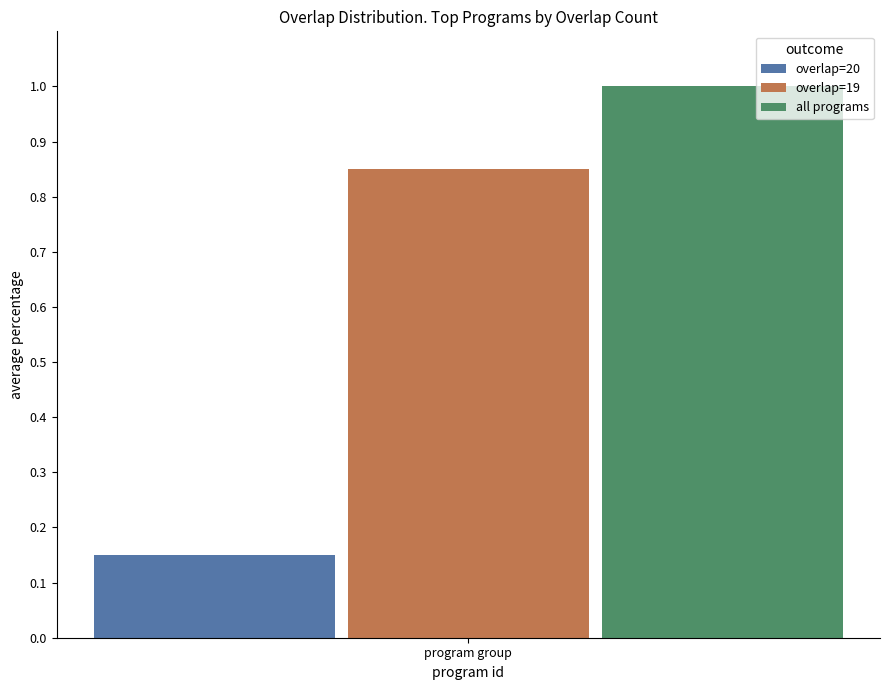

Which series has the widest spread of values?

overlap=20